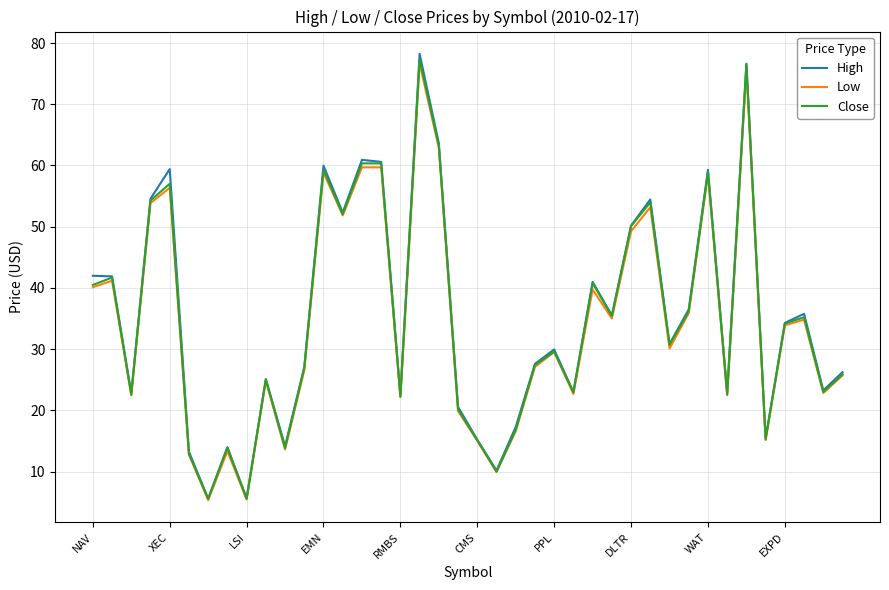

What is the maximum value for Close?

77.4